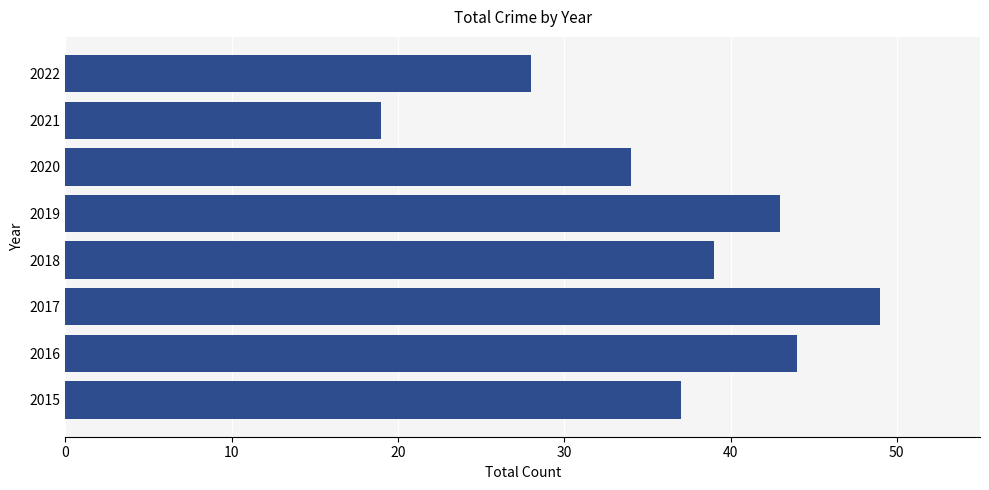

What is the difference between the maximum and second lowest values?

21